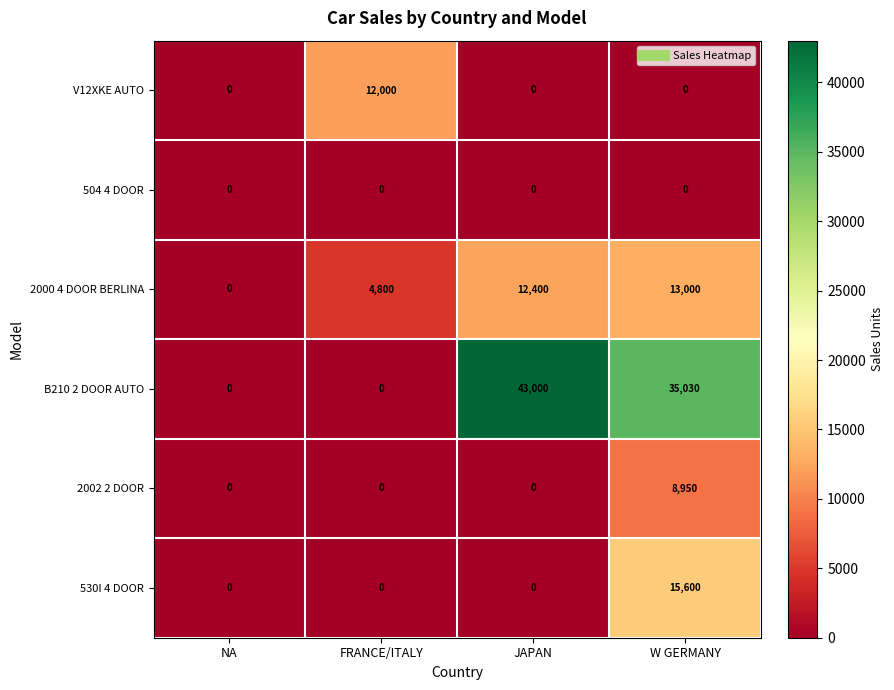

What is the total value across all series at JAPAN?

55400